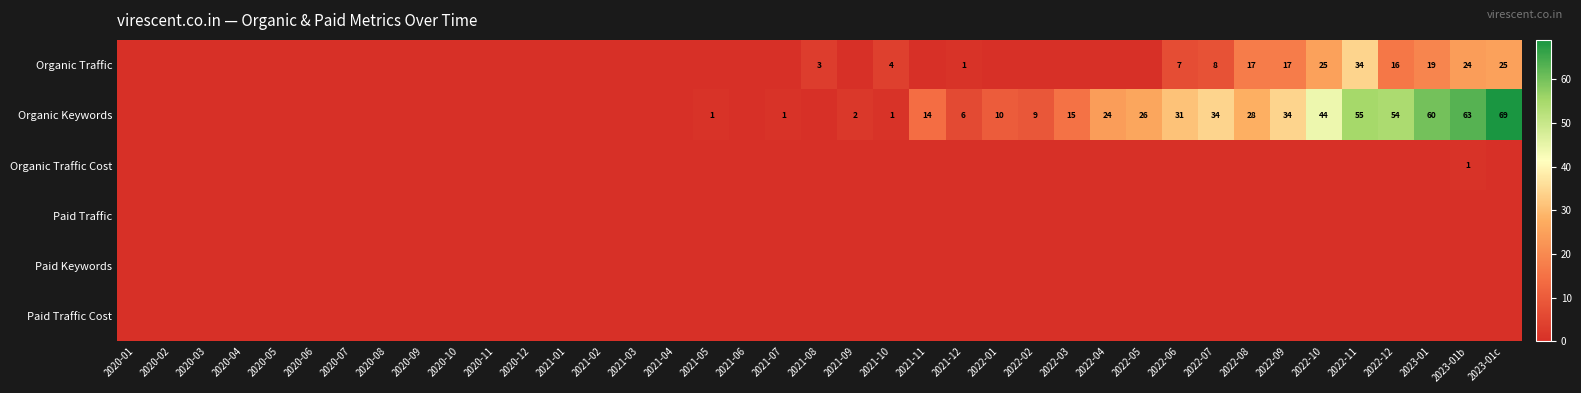

True or false: Organic Traffic has a value of 19 at 2022-11.

False